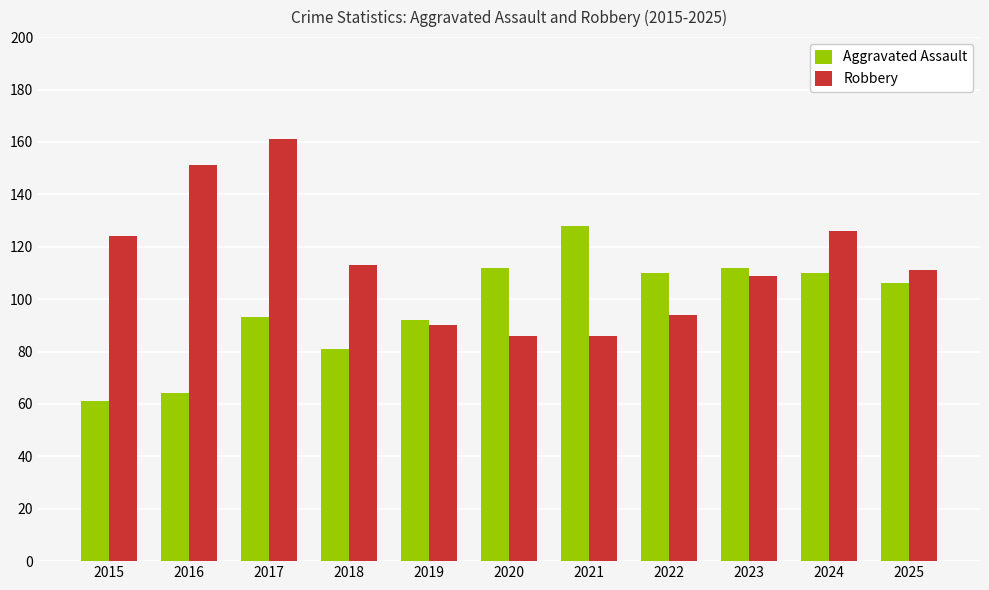

Reading left to right, what are all the values shown in this chart?

Aggravated Assault: 2015=61	2016=64	2017=93	2018=81	2019=92	2020=112	2021=128	2022=110	2023=112	2024=110	2025=106
Robbery: 2015=124	2016=151	2017=161	2018=113	2019=90	2020=86	2021=86	2022=94	2023=109	2024=126	2025=111